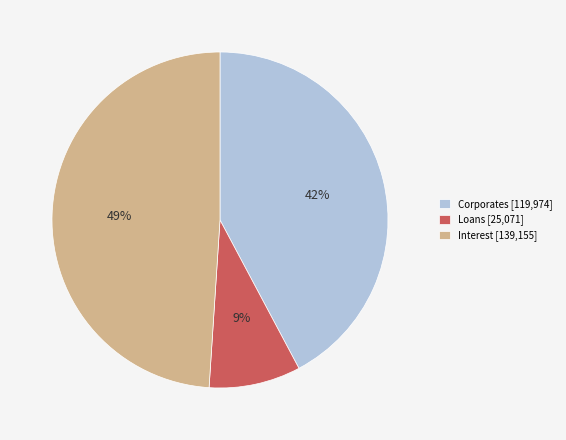

The Corporates slice represents 52% of the pie. True or false?

False